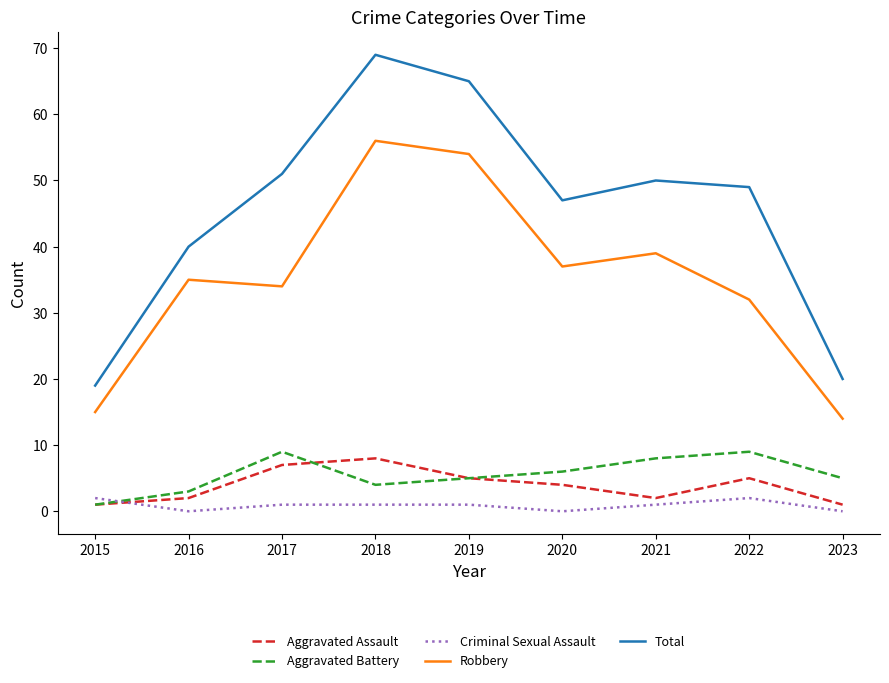

The Total series shows 49 at 2022. True or false?

True